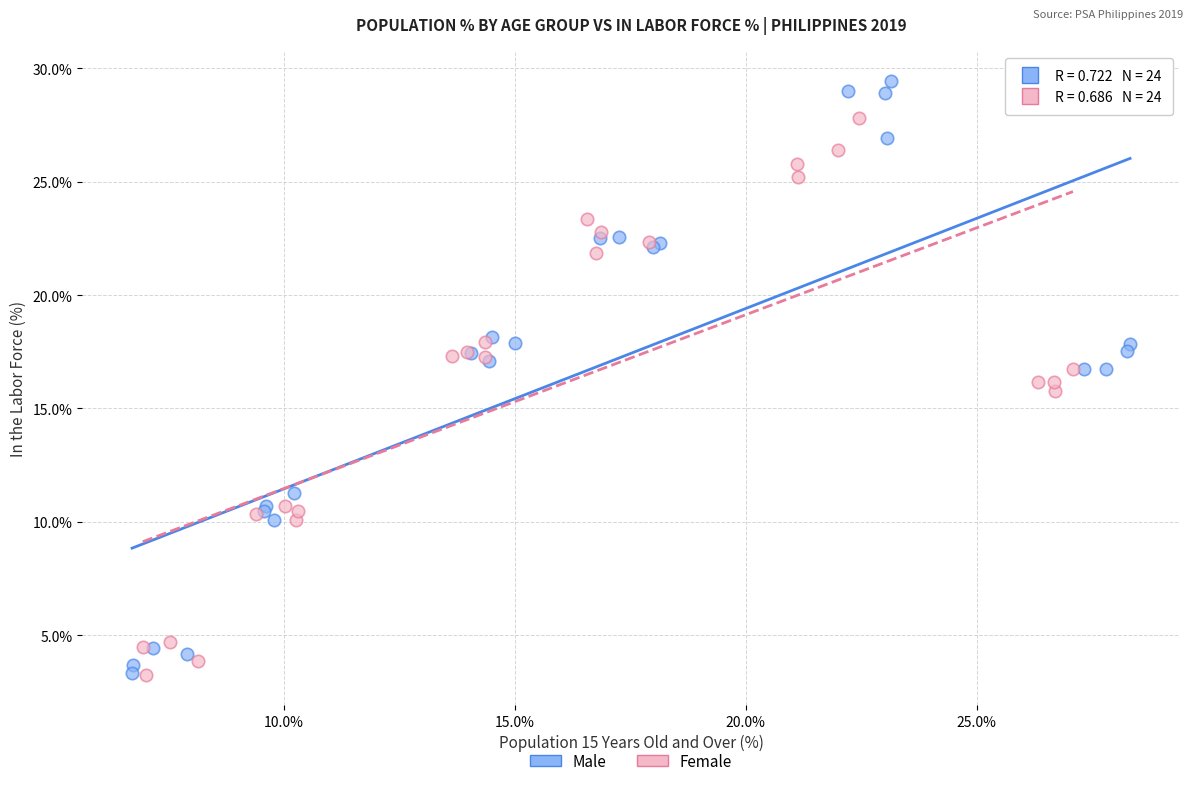

What are all the series names shown in the legend?

Male, Female